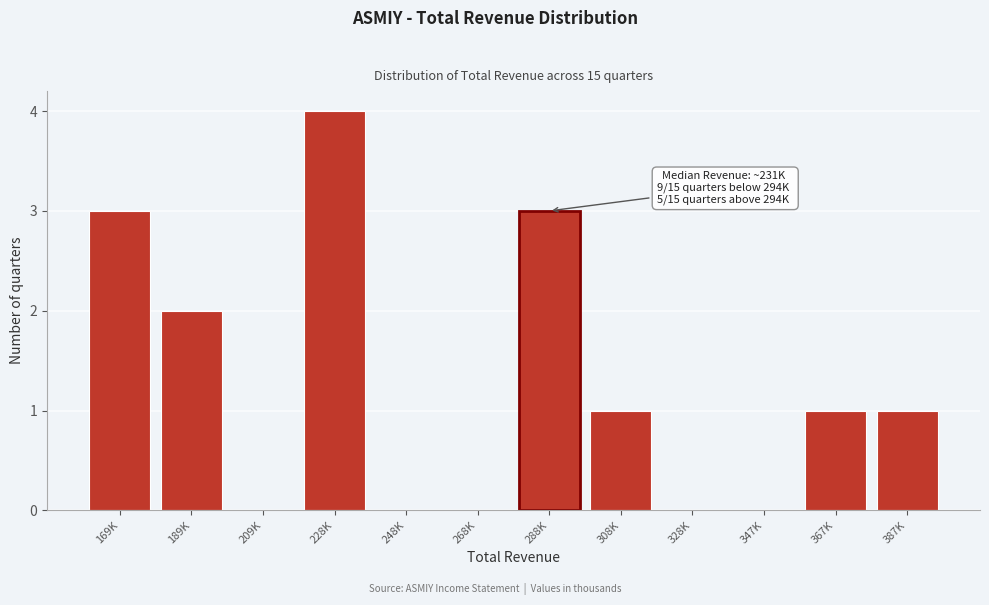

Reading left to right, list all the values displayed in this chart.

169K=3	189K=2	209K=0	228K=4	248K=0	268K=0	288K=3	308K=1	328K=0	347K=0	367K=1	387K=1